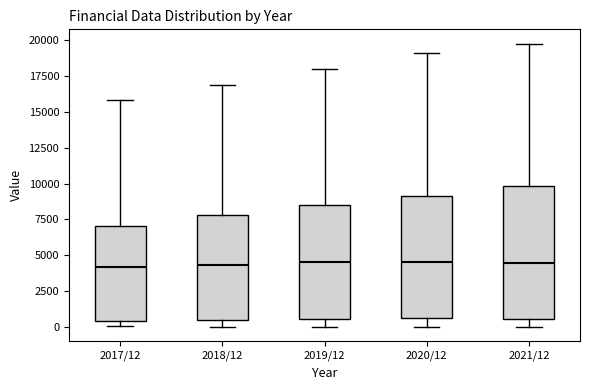

Reading left to right, read every box against the y-axis: the position of its median line, the range the box covers, and the ends of its whiskers. The values are not printed on the chart, so give them approximately, as read against the axis.

2017/12: median 4000, box 500 to 7000, whiskers 0 to 16000
2018/12: median 4500, box 500 to 8000, whiskers 0 to 17000
2019/12: median 4500, box 500 to 8500, whiskers 0 to 18000
2020/12: median 4500, box 500 to 9000, whiskers 0 to 19000
2021/12: median 4500, box 500 to 10000, whiskers 0 to 19500